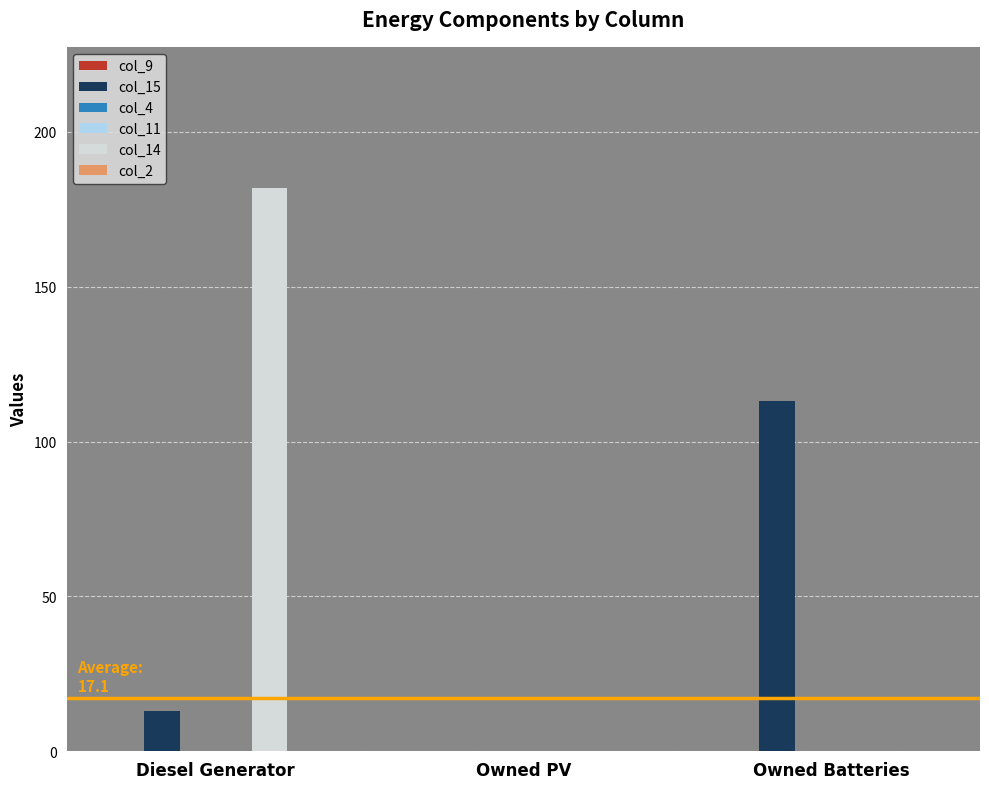

Which series has the largest total across all categories?

col_14